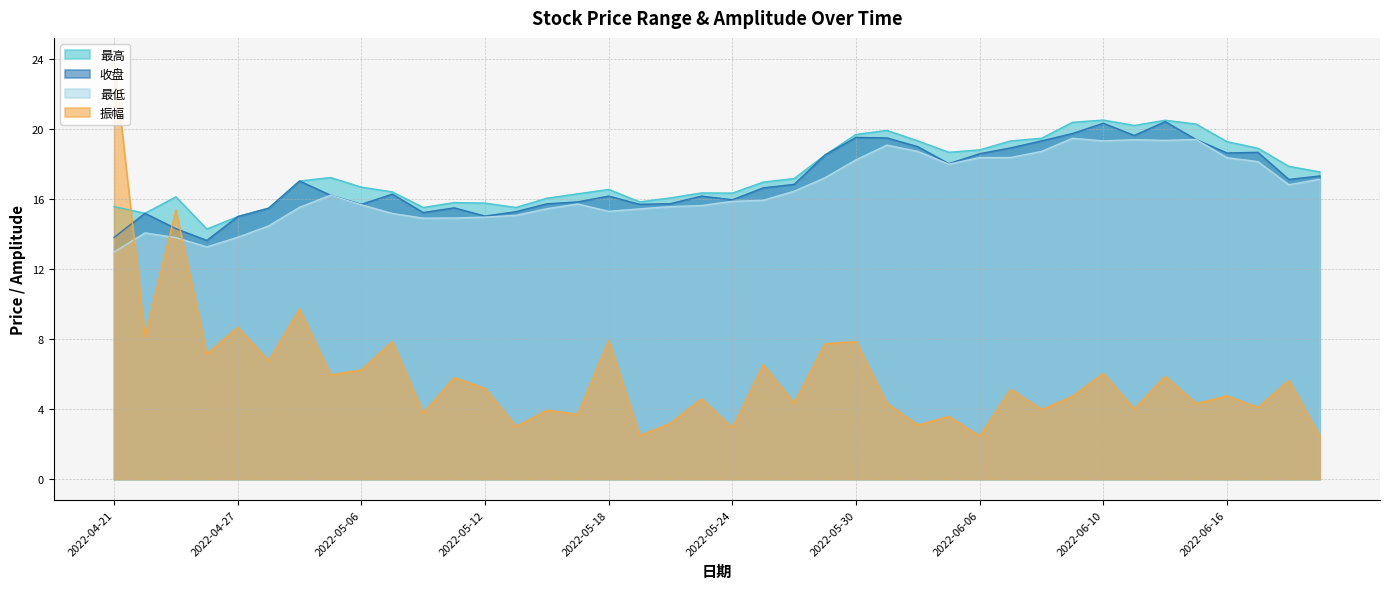

At which category is the sum across all series the highest?

2022-04-21